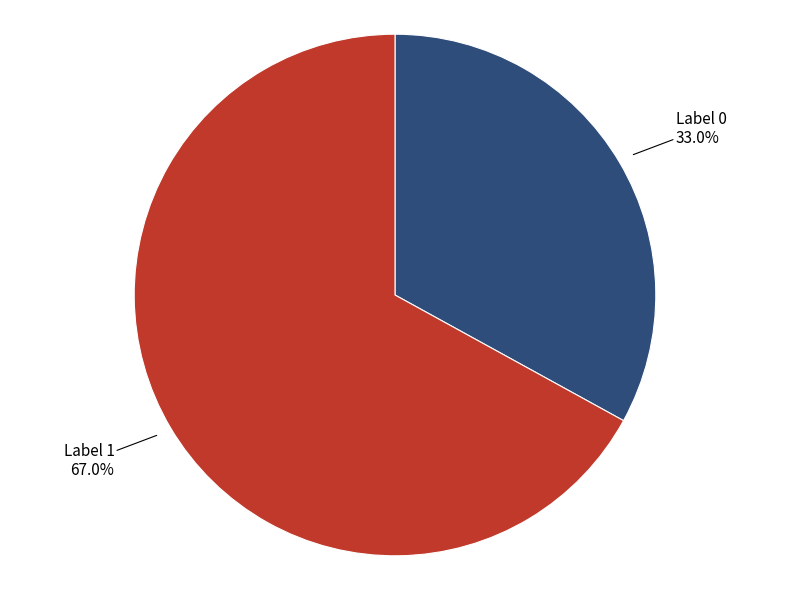

Do Label 1 and Label 0 together represent more than half of the pie?

Yes